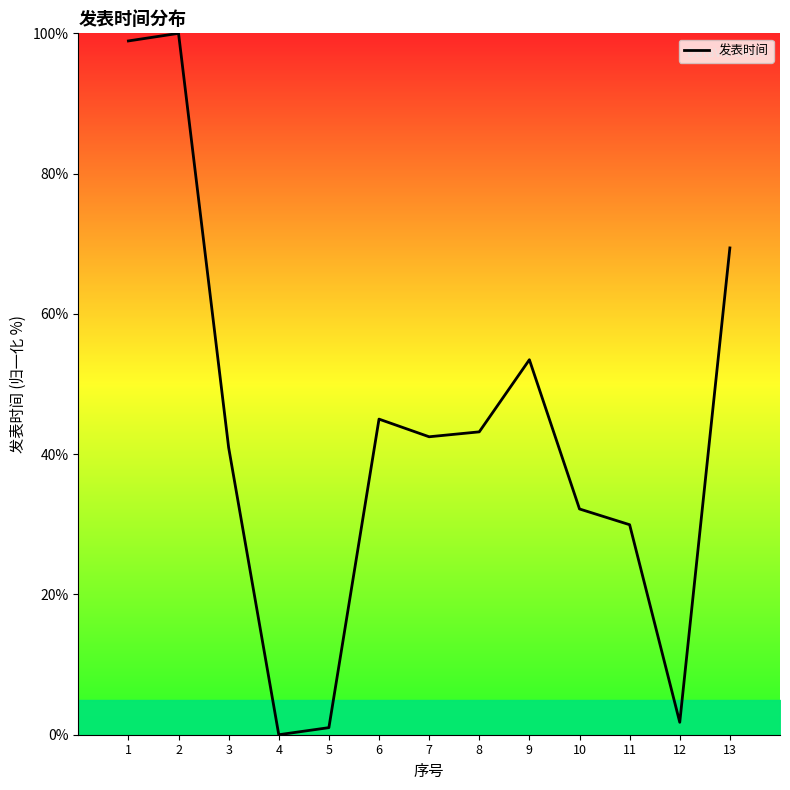

How many positive values are there?

12